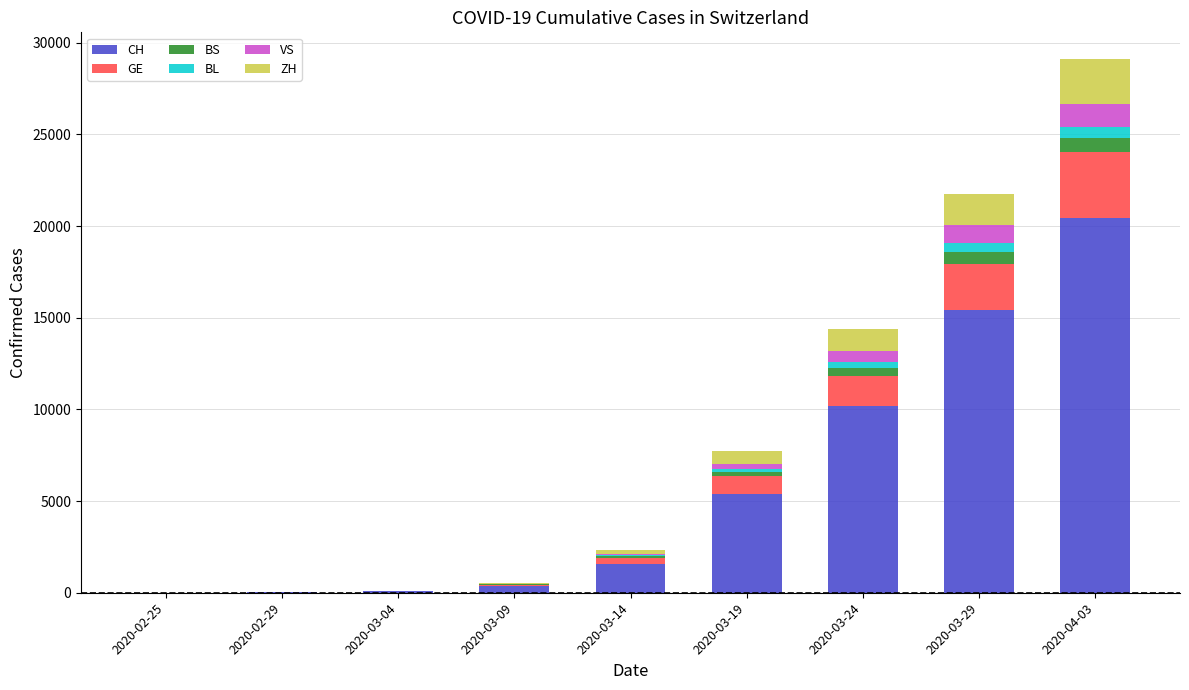

What is the sum of all CH values?

53491